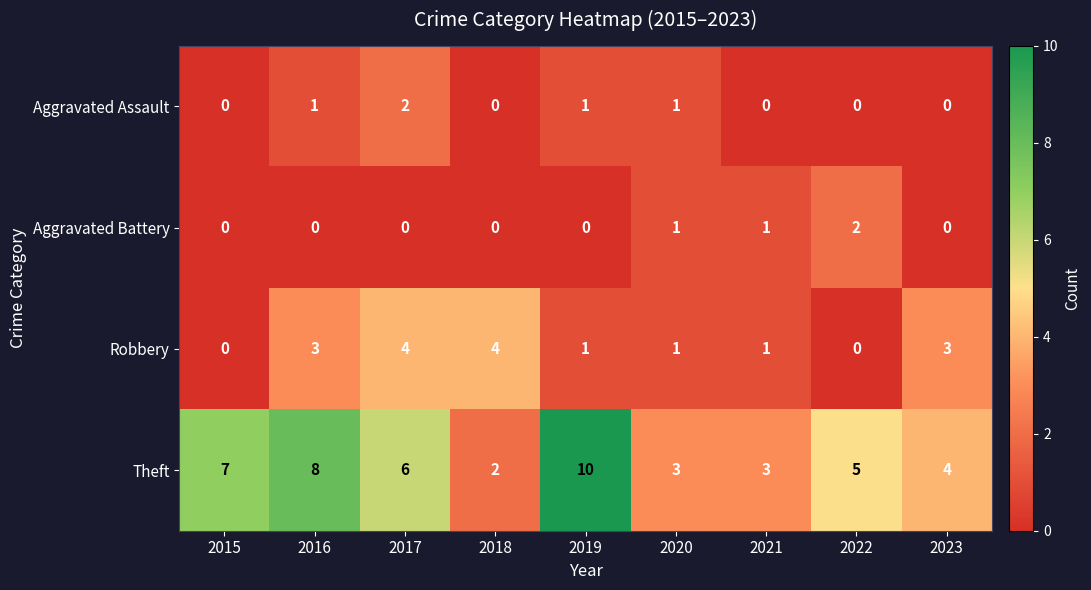

The Robbery series shows 5 at 2016. True or false?

False